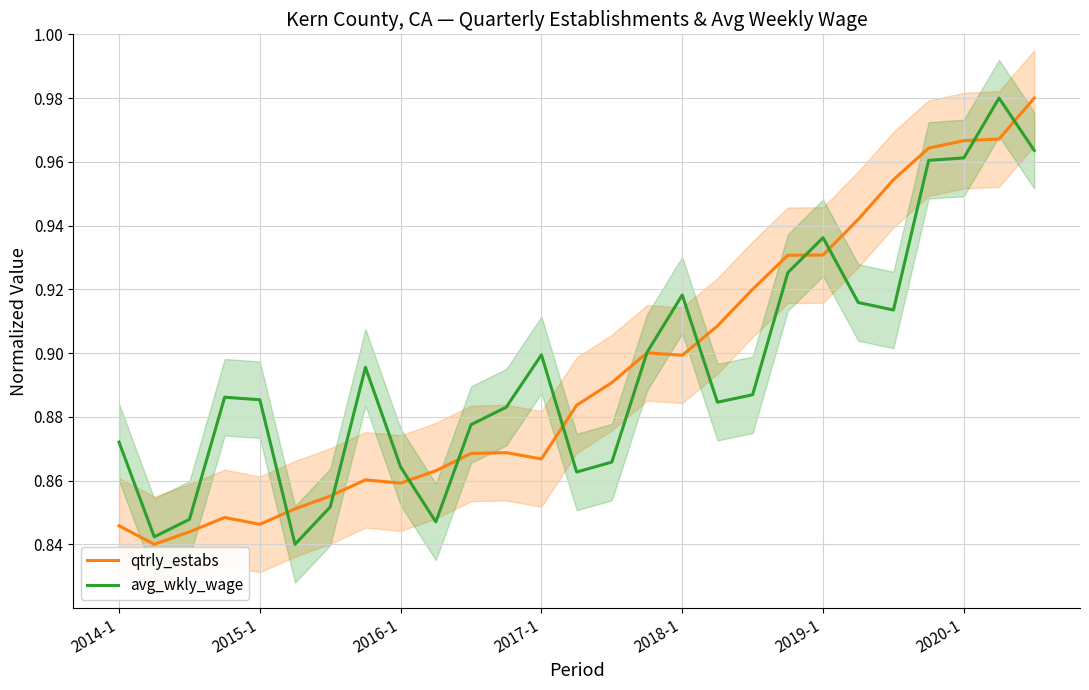

Rank the series by their average value, from highest to lowest.

avg_wkly_wage, qtrly_estabs